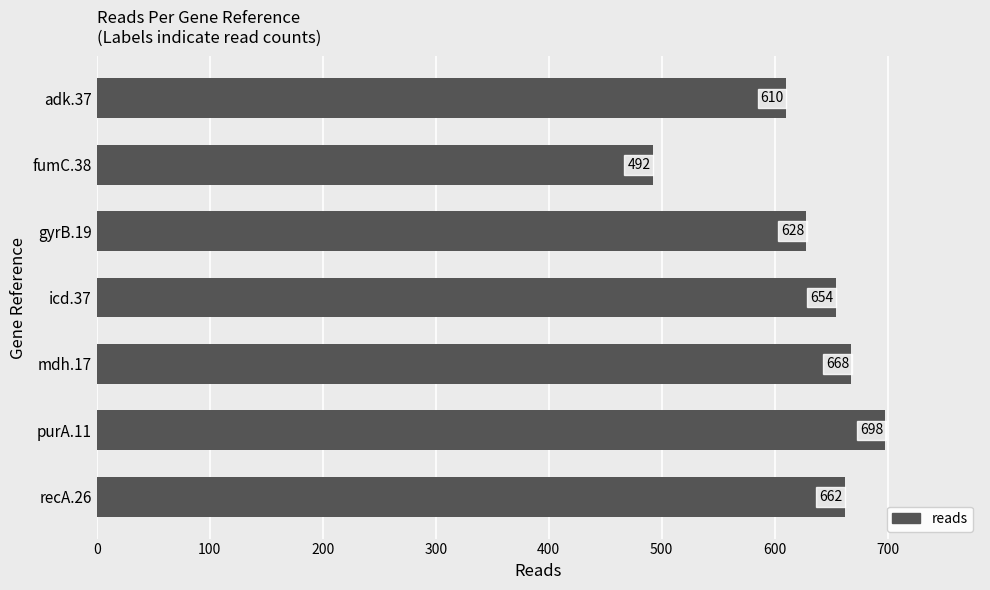

Are the bars horizontal?

Yes